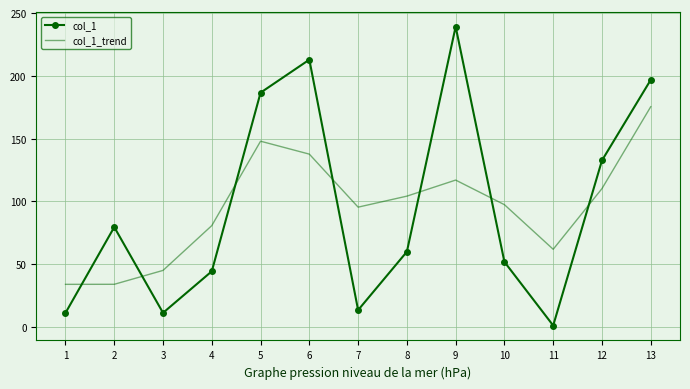

At which label is col_1_trend closest to 104?

8